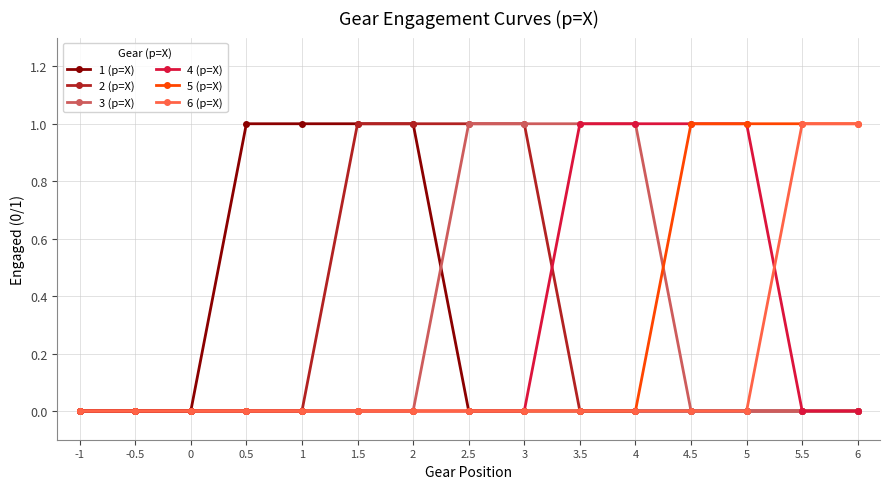

What is the label of the 9th point from the right?

2